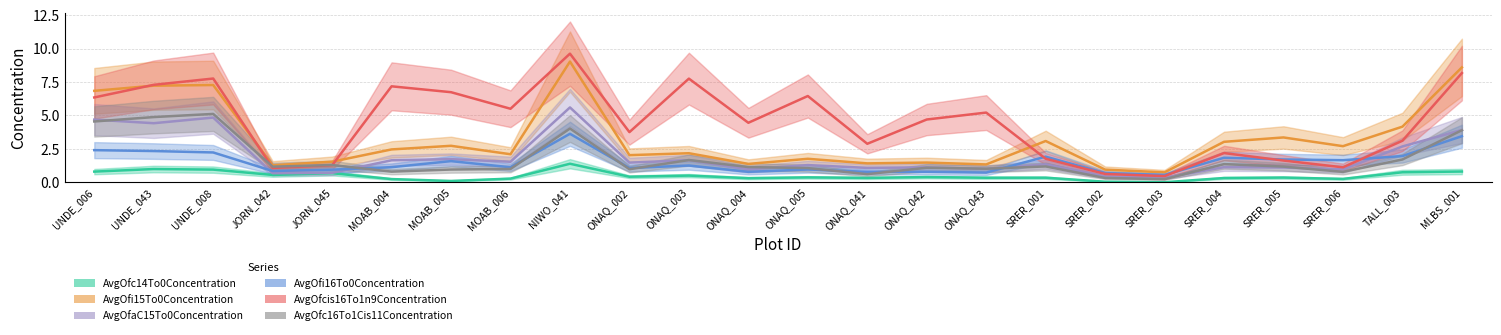

What is the difference between the highest and lowest values at ONAQ_005?

6.1